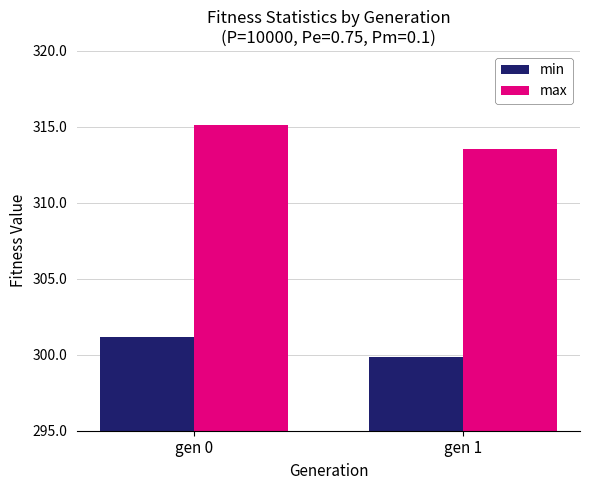

True or false: max has a value of 150.3 at gen 0.

False